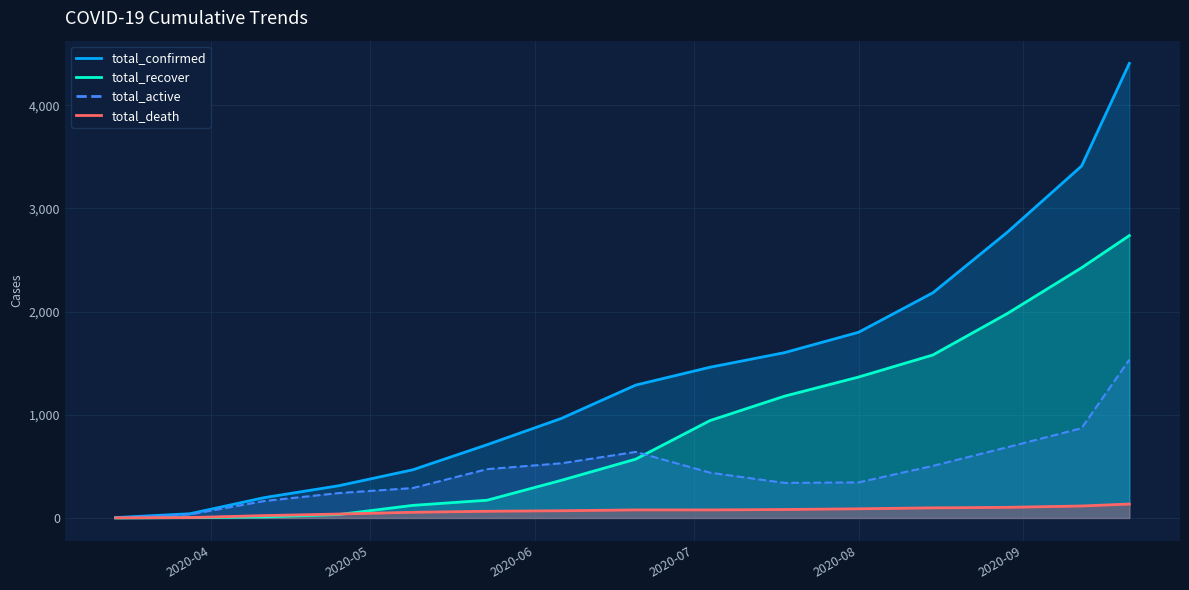

Rank the categories by total_recover value from lowest to highest.

2020-03-14, 2020-03-28, 2020-04-11, 2020-04-25, 2020-05-09, 2020-05-23, 2020-06-06, 2020-06-20, 2020-07-04, 2020-07-18, 2020-08-01, 2020-08-15, 2020-08-29, 2020-09-12, 2020-09-21